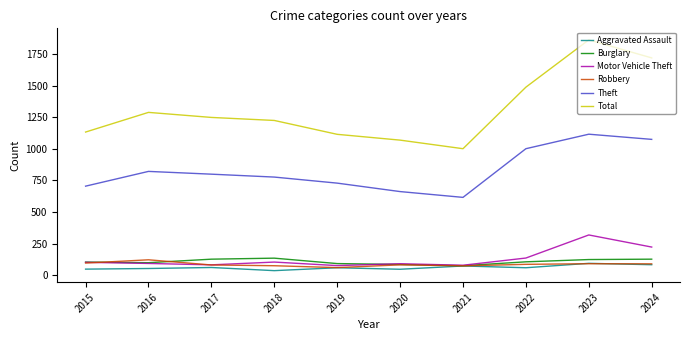

What is the spread (max minus min) of values at 2021?

930